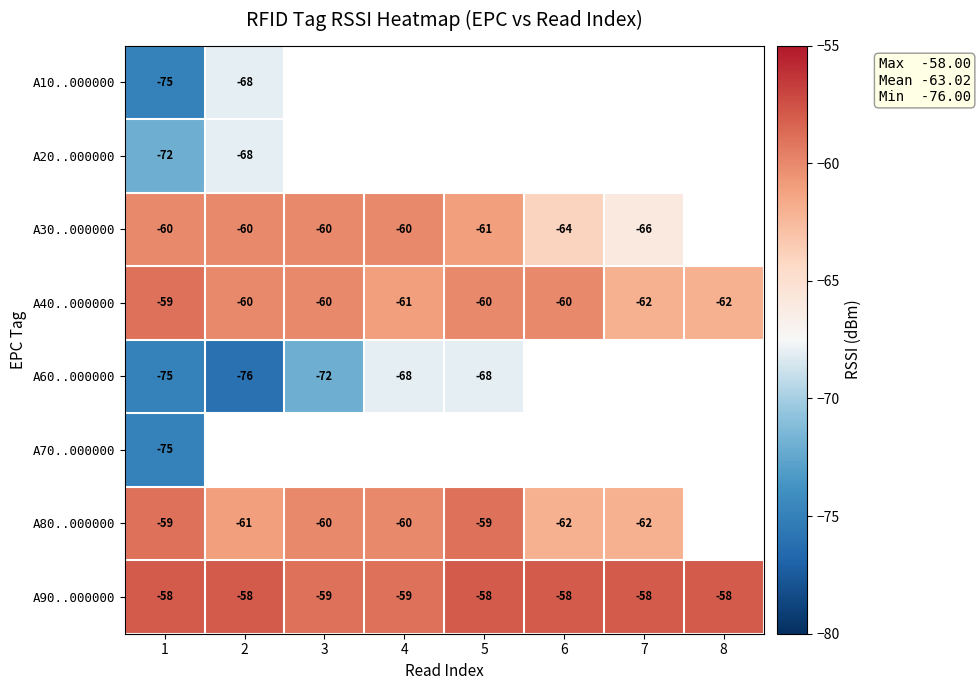

Is the value of A90..000000 at 7 greater than the value of A40..000000 at 3?

Yes